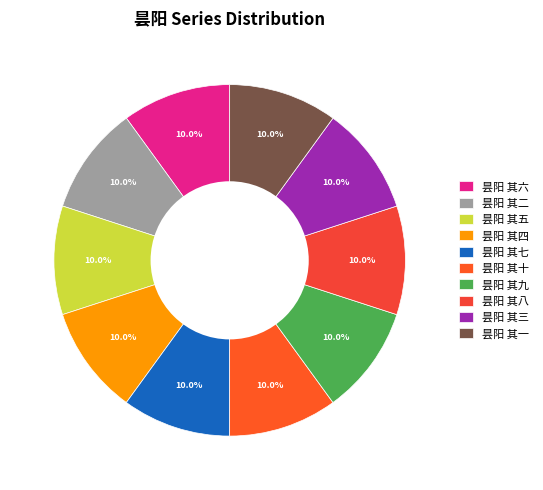

To the nearest percent, what is the combined percentage of 昙阳 其五 and 昙阳 其一?

20%